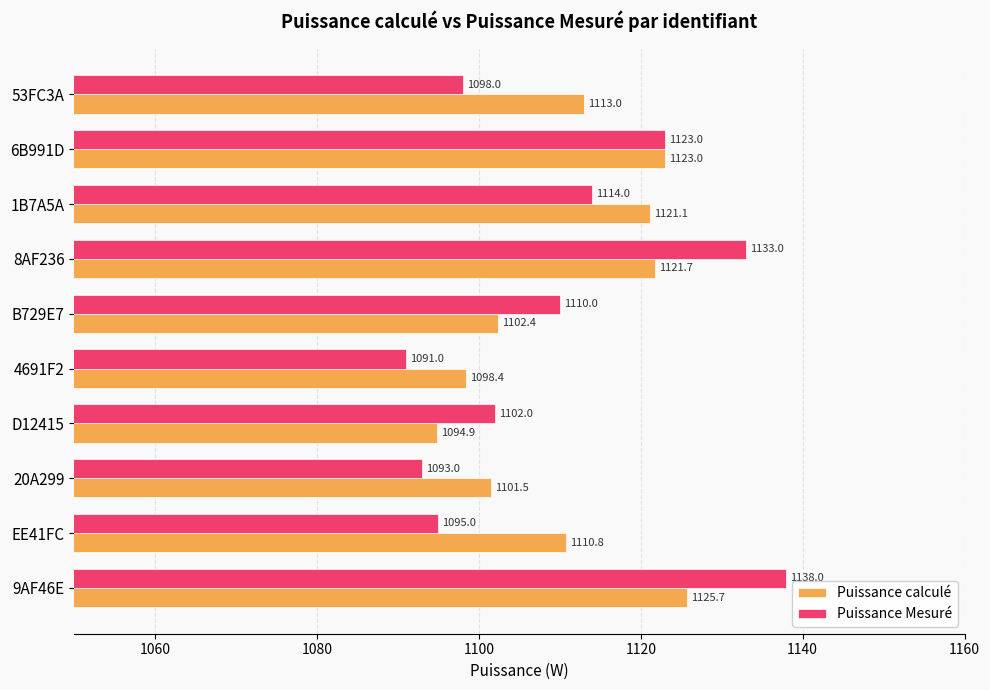

Which series has the widest spread of values?

Puissance Mesuré